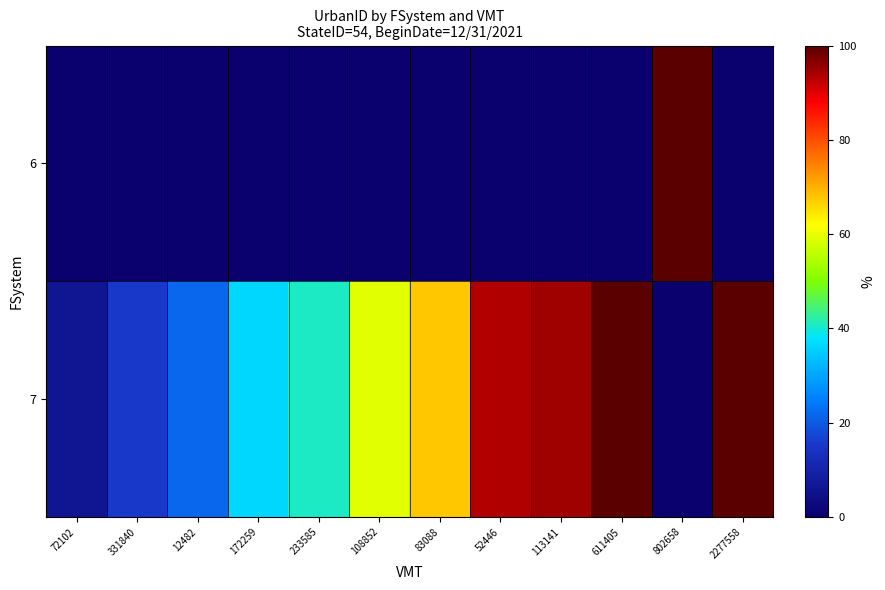

At which category does the chart reach its peak across all series?

802658